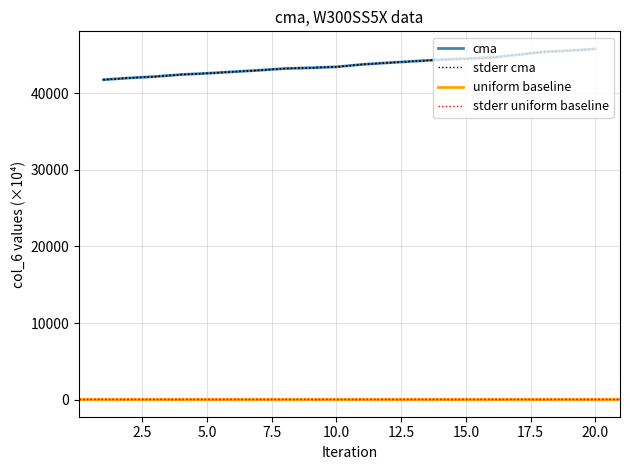

What is the value of the col_7 point at the 14th from the left?

44386.3